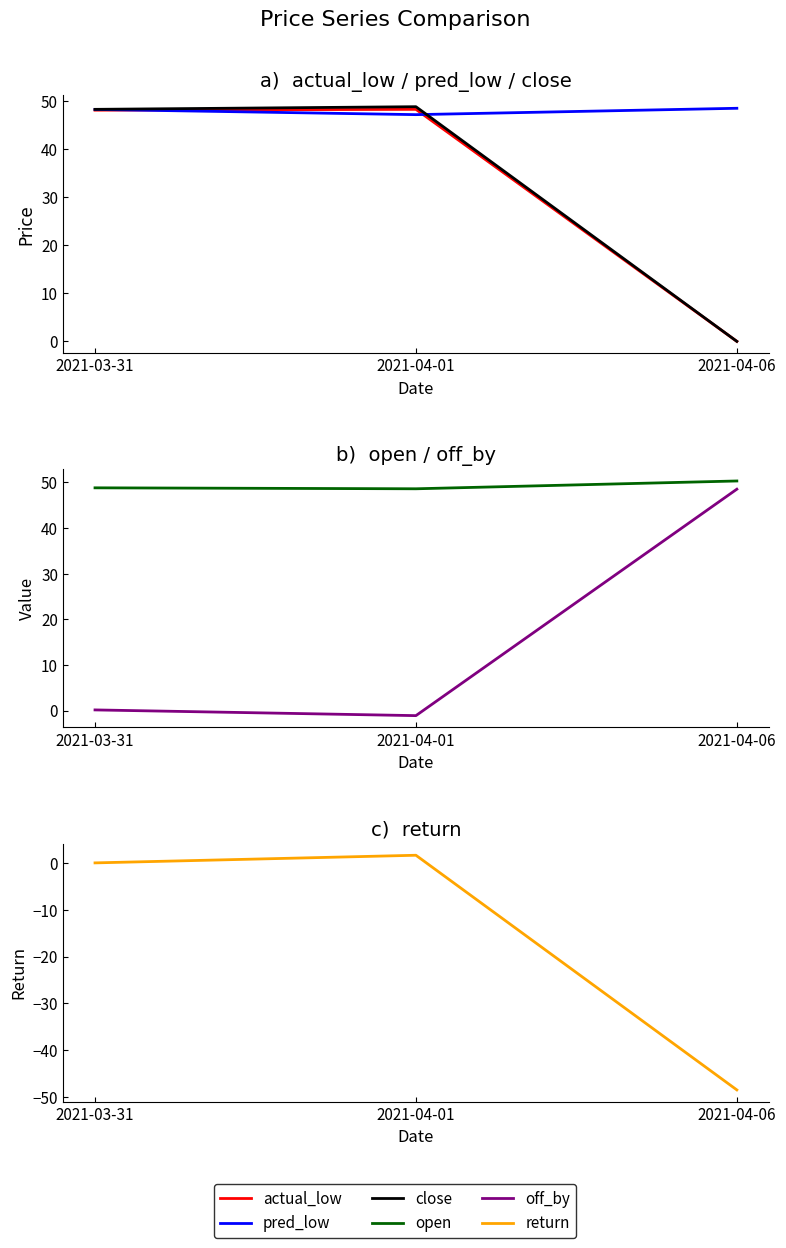

How many lines are shown in the chart?

6